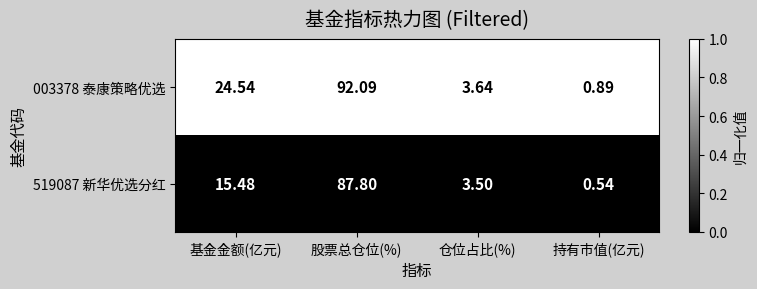

Is the value of 519087 新华优选分红 at 股票总仓位(%) greater than the value of 003378 泰康策略优选 at 持有市值(亿元)?

Yes